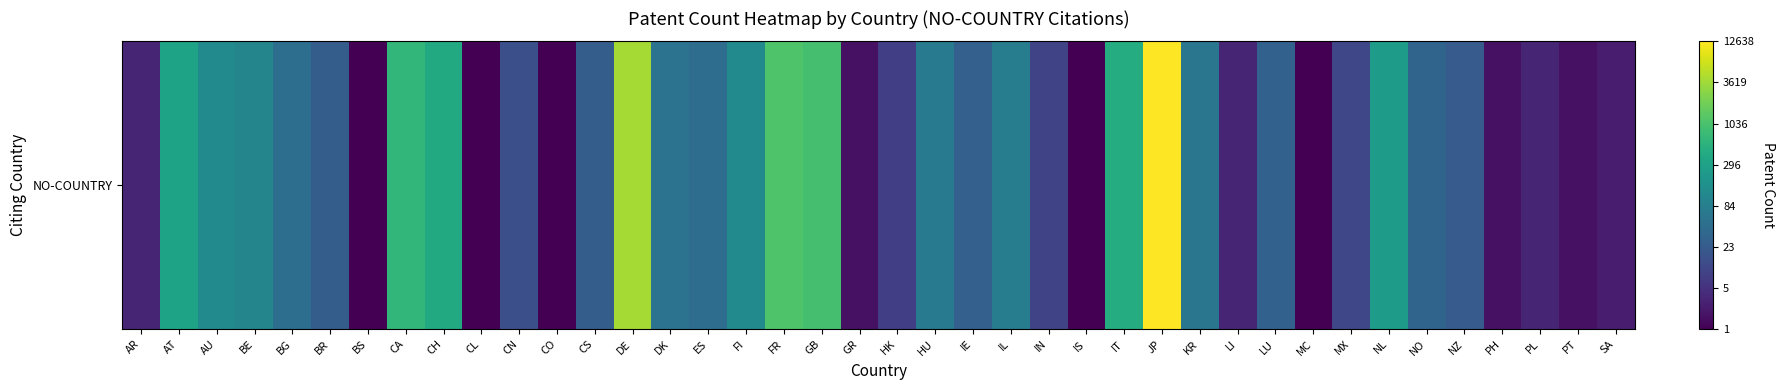

At which category does the chart reach its peak across all series?

JP